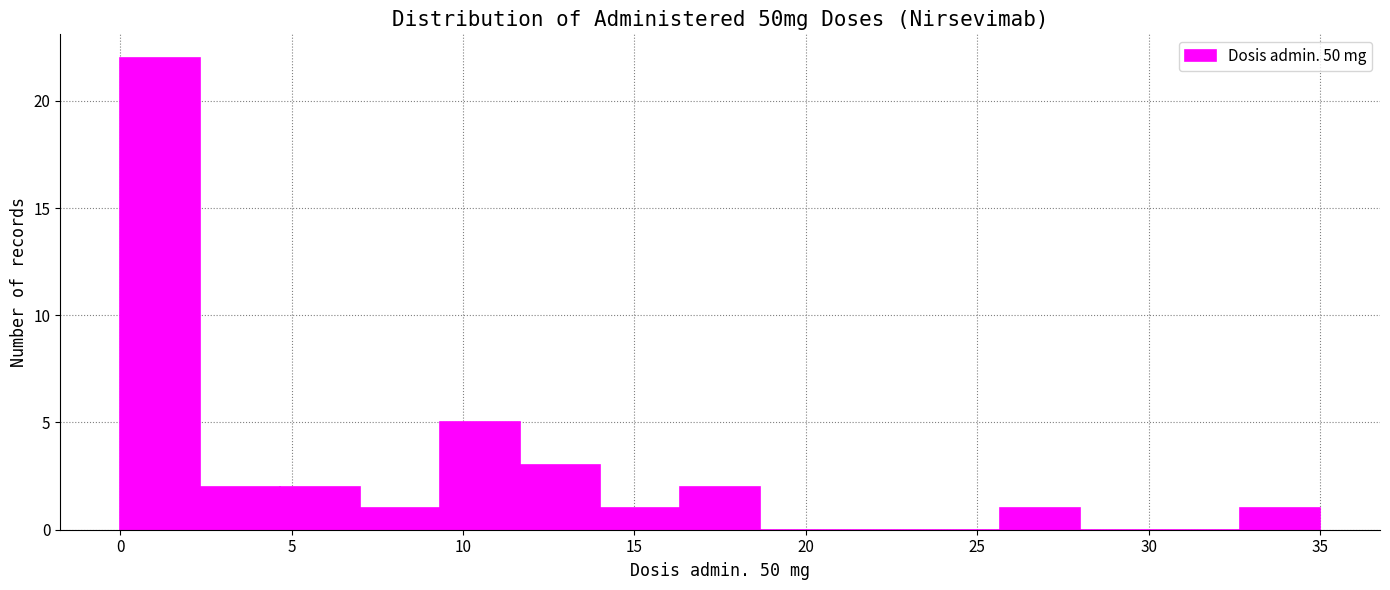

Reading left to right, list every bar in this chart as the range it spans on the x-axis followed by its height. Neither the bar edges nor the heights are printed on the chart, so give them approximately, as read against the axes.

0.0 to 2.5: 22
2.5 to 4.5: 2
4.5 to 7.0: 2
7.0 to 9.5: 1
9.5 to 11.5: 5
11.5 to 14.0: 3
14.0 to 16.5: 1
16.5 to 18.5: 2
18.5 to 21.0: 0
21.0 to 23.5: 0
23.5 to 25.5: 0
25.5 to 28.0: 1
28.0 to 30.5: 0
30.5 to 32.5: 0
32.5 to 35.0: 1